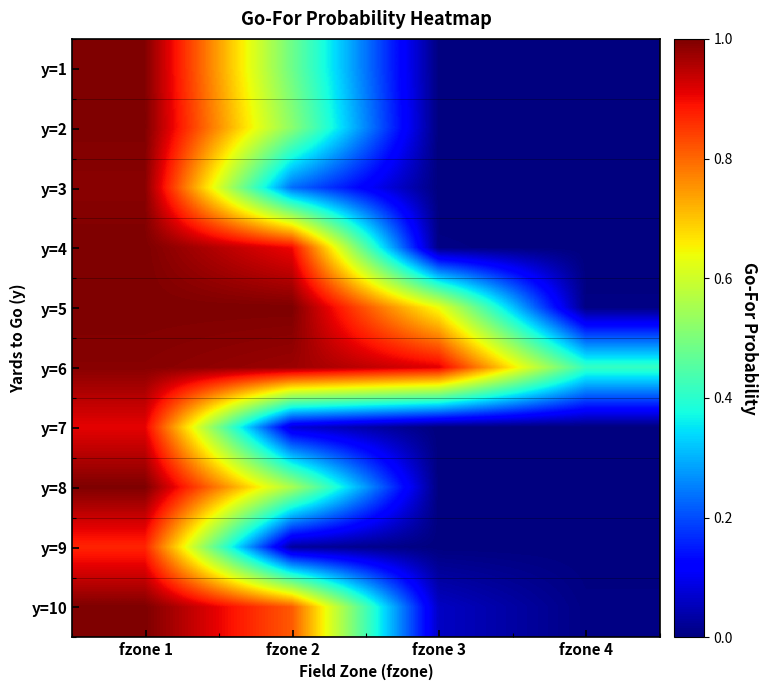

How many categories are shown in the chart?

4